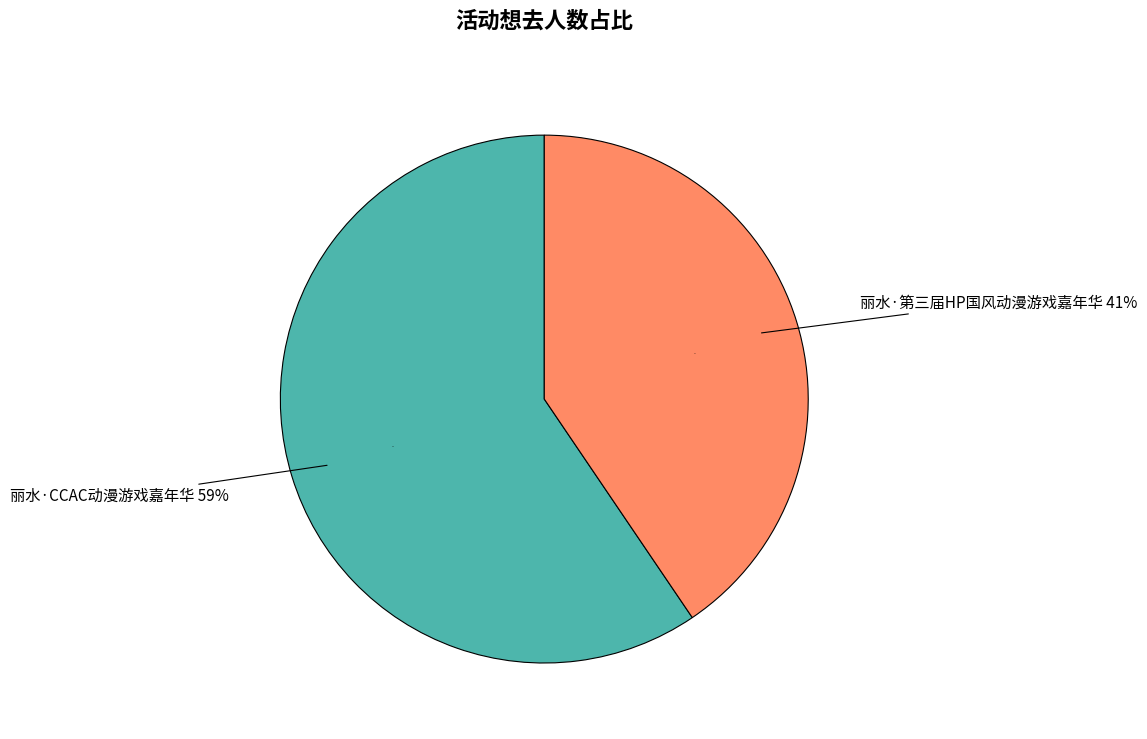

What percentage is the 丽水·第三届HP国风动漫游戏嘉年华 slice, to the nearest percent?

41%